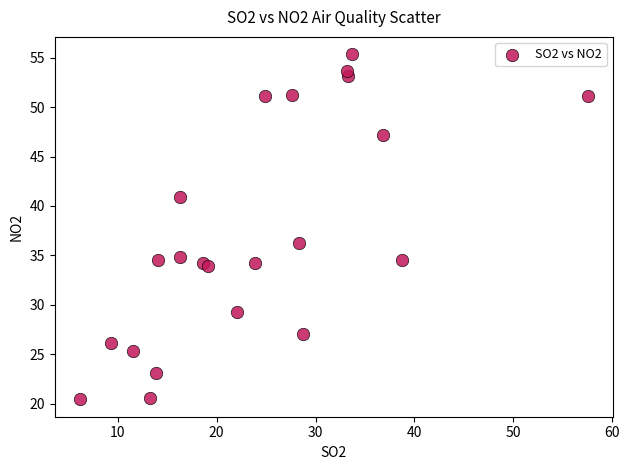

What Y value in the scatter plot is closest to 37?

36.3